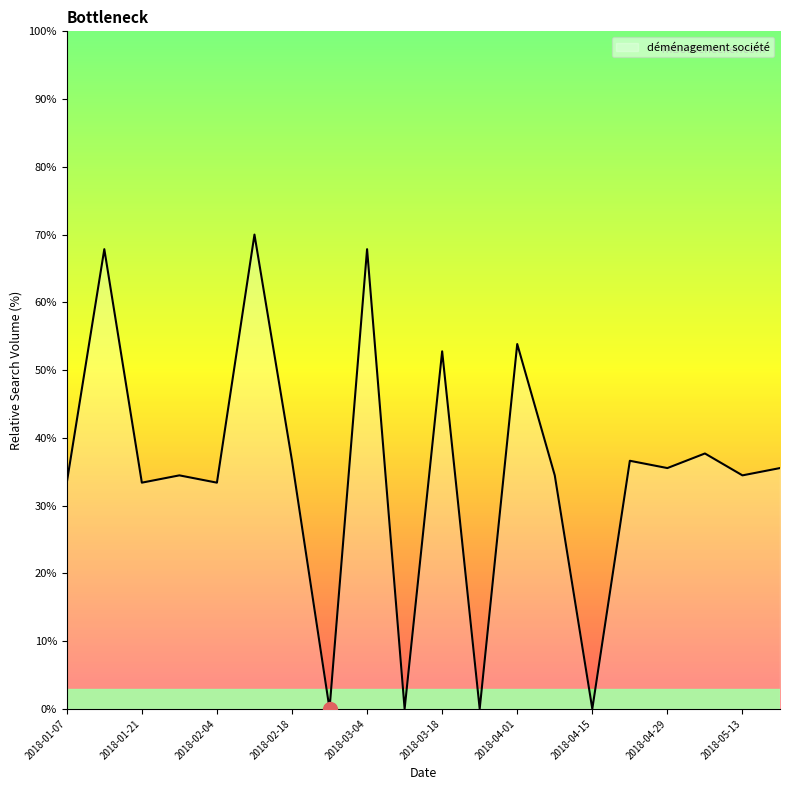

What is the maximum value shown in the chart?

70.0